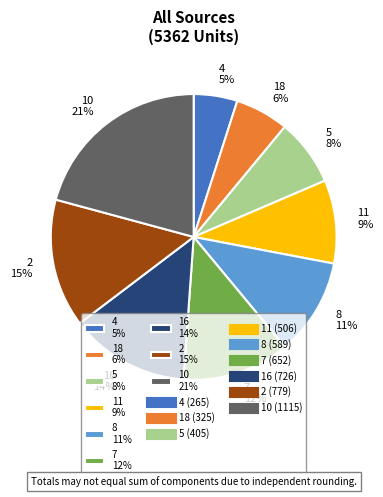

Between 7 12% and 11 9%, which is larger?

7 12%